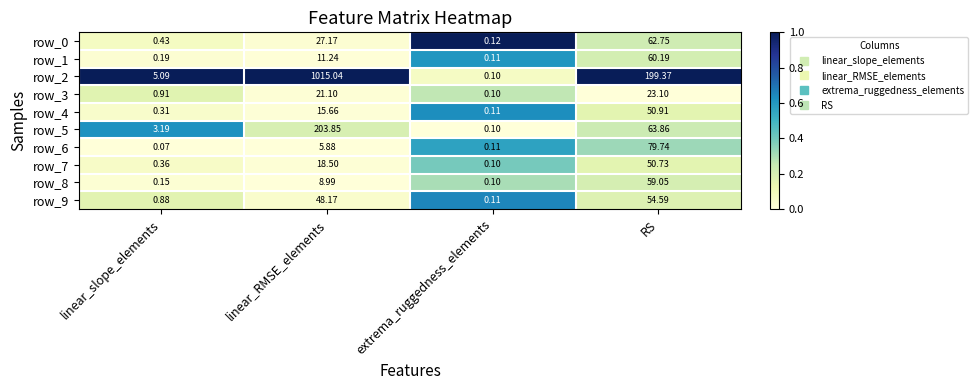

Rank the categories by row_3 value from lowest to highest.

extrema_ruggedness_elements, linear_slope_elements, linear_RMSE_elements, RS